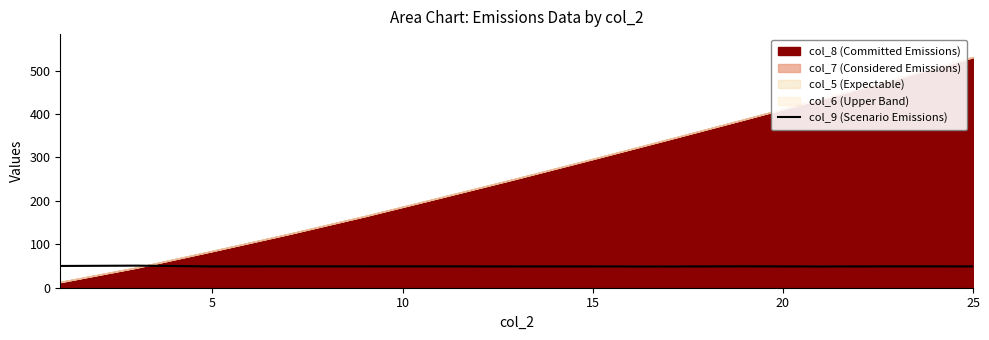

What is the minimum value for col_9 (Scenario Emissions)?

48.8